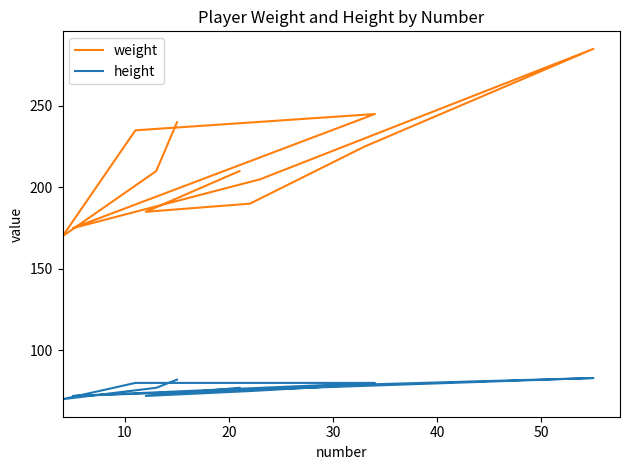

What is the maximum value shown in the chart?

285